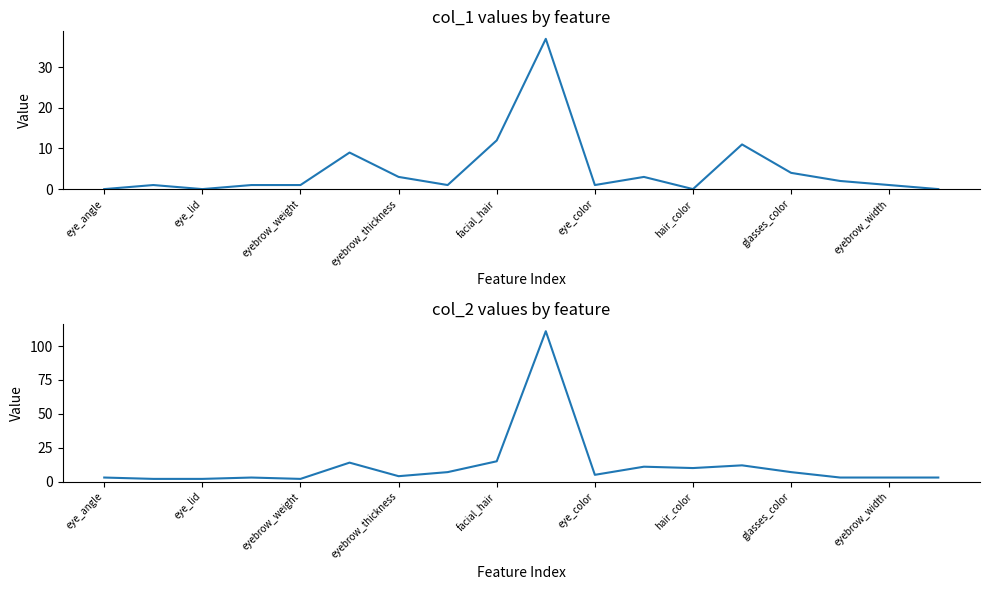

True or false: col_1 and col_2 cross at least once.

False